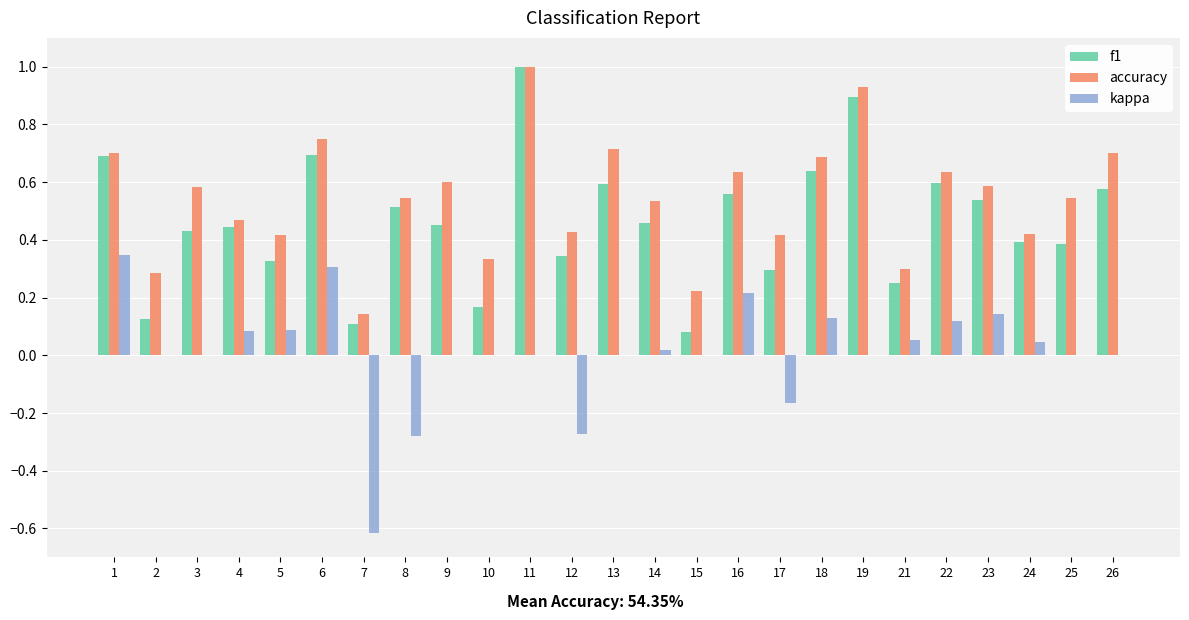

True or false: accuracy has a value of 0.3 at 21.

True